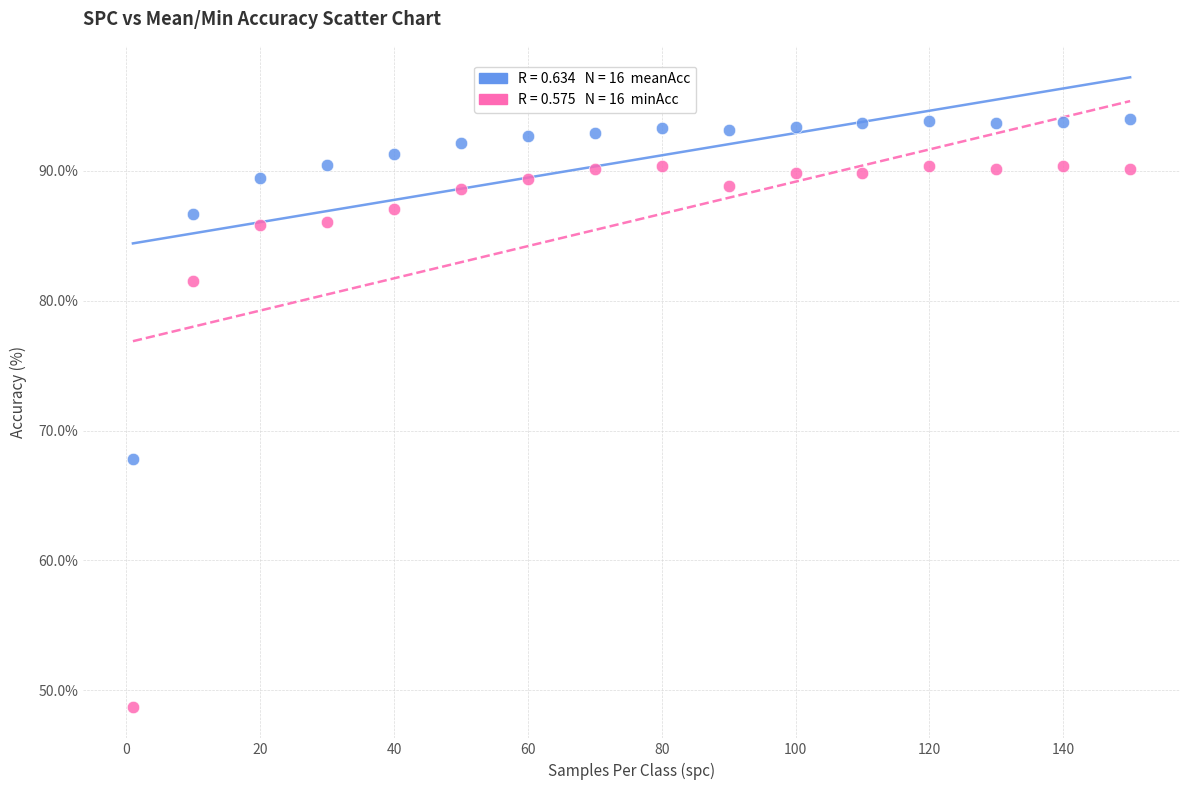

Across all data points, what is the range of Y values (max minus min)?

45.3